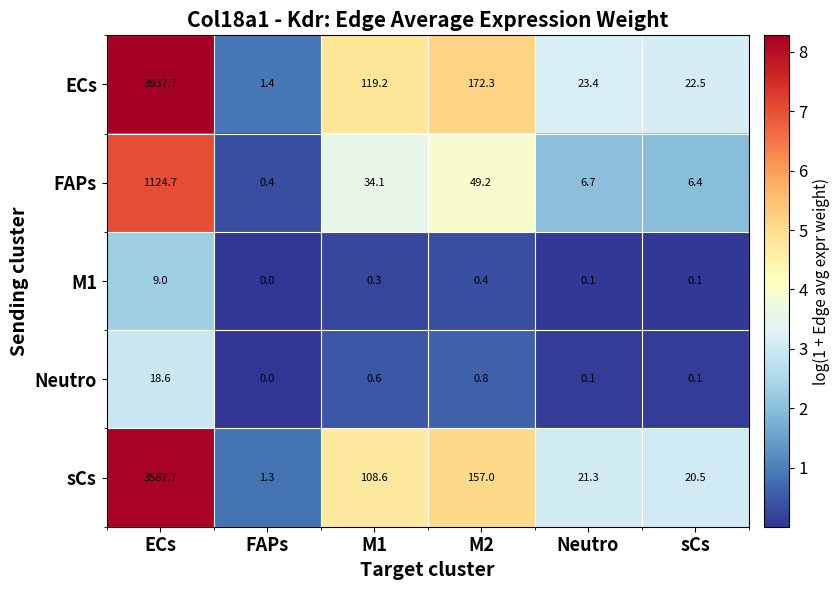

What is the difference between the second highest and minimum values in the FAPs series?

48.8